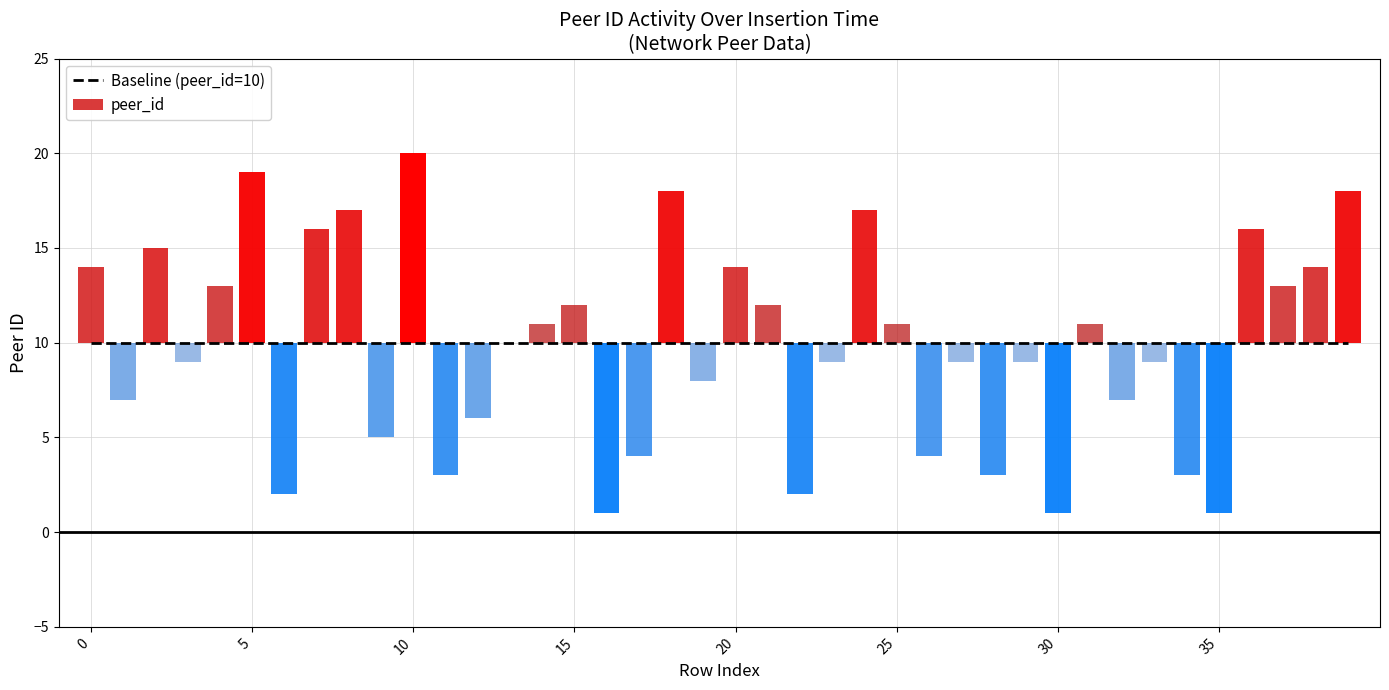

At which label is the value closest to 10?

13